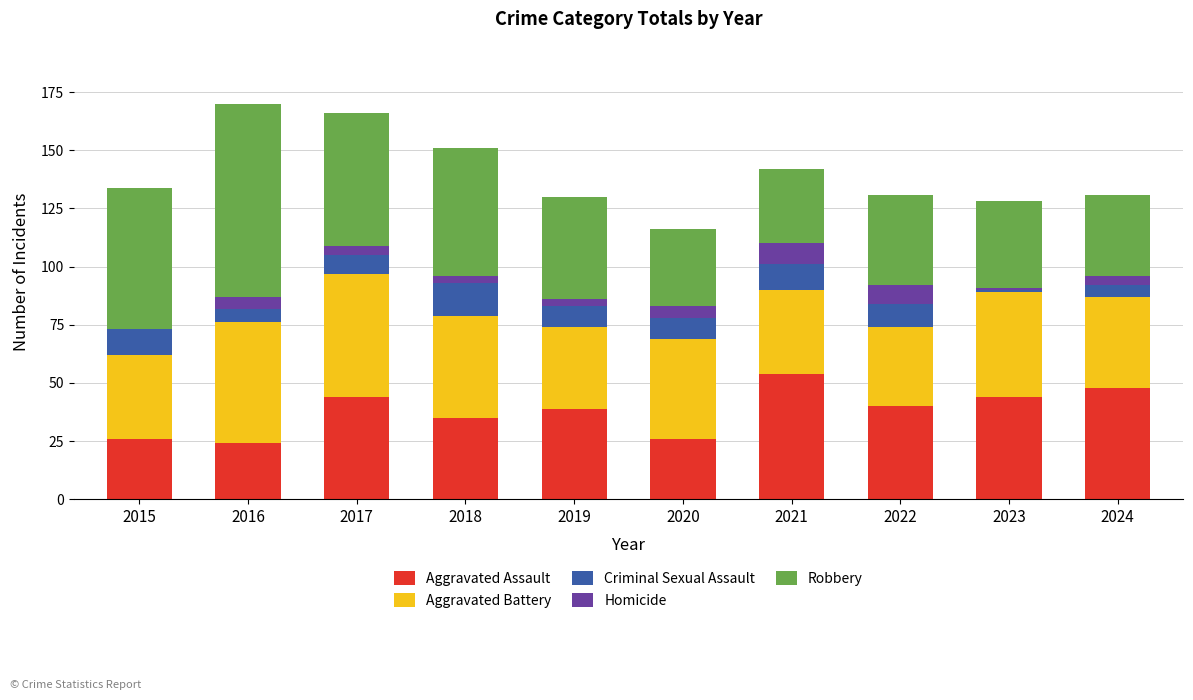

What is the highest value of the Aggravated Assault series?

54